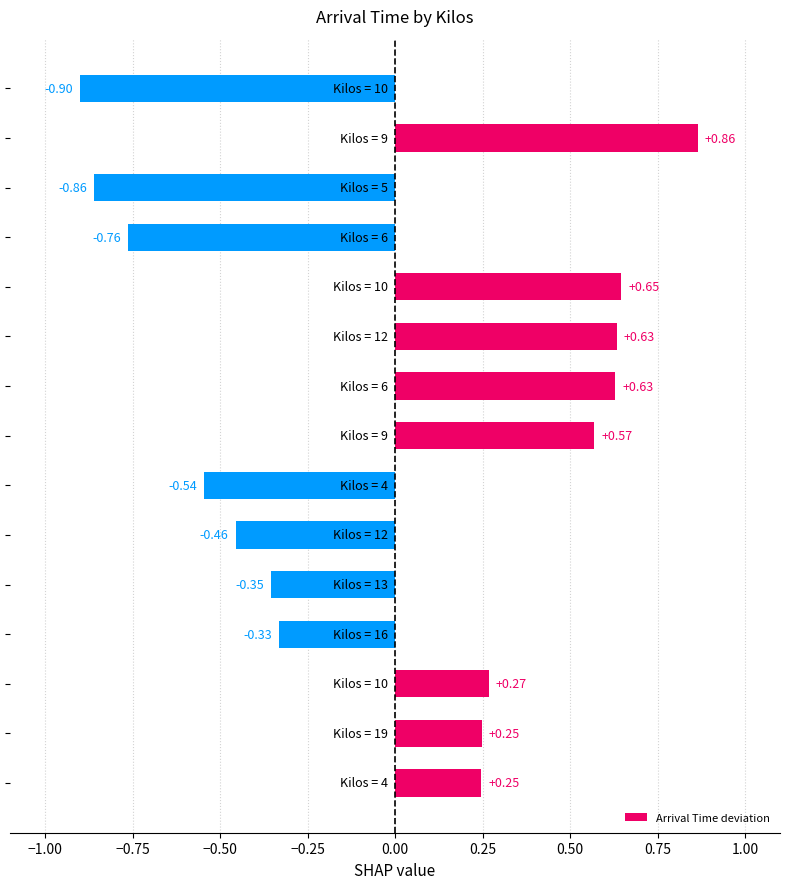

What is the difference between the maximum and minimum values?

1.8